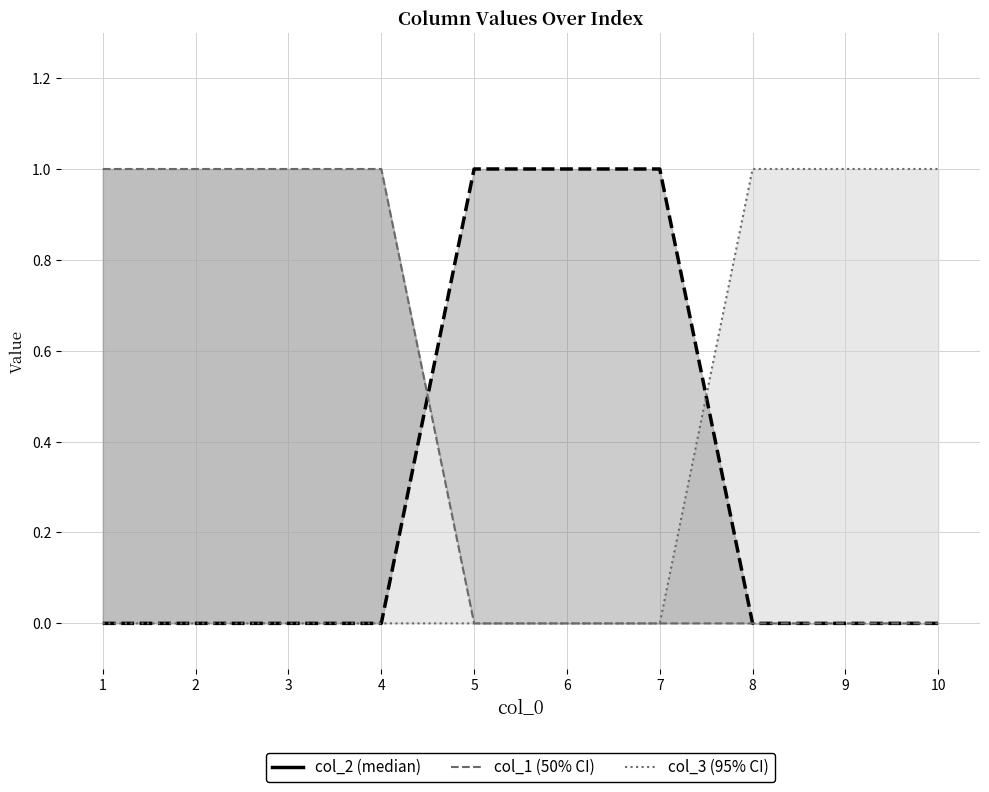

Between 8 and 3, which is larger?

8